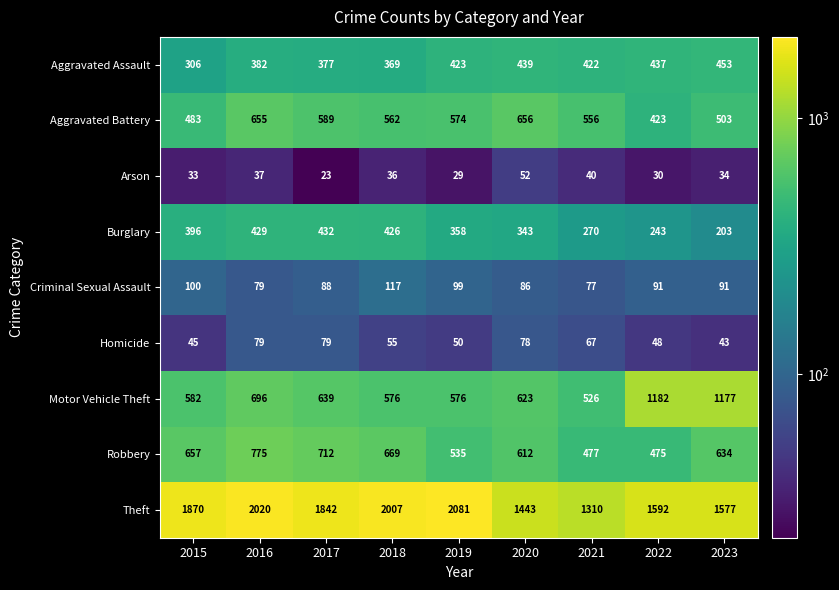

Count the number of data series in this chart.

9